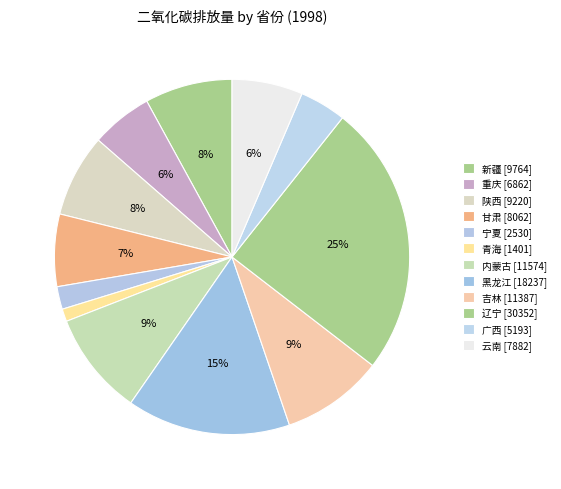

To the nearest percent, what is the average slice percentage?

8%